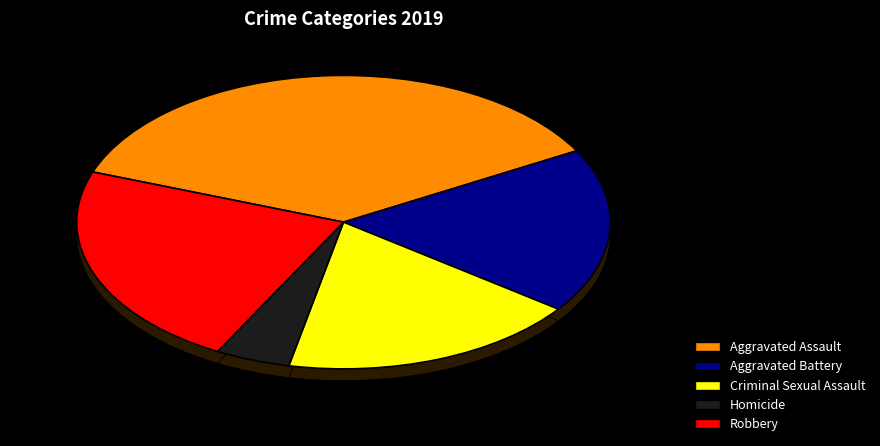

What percentage do Robbery and Homicide together represent?

27.3%